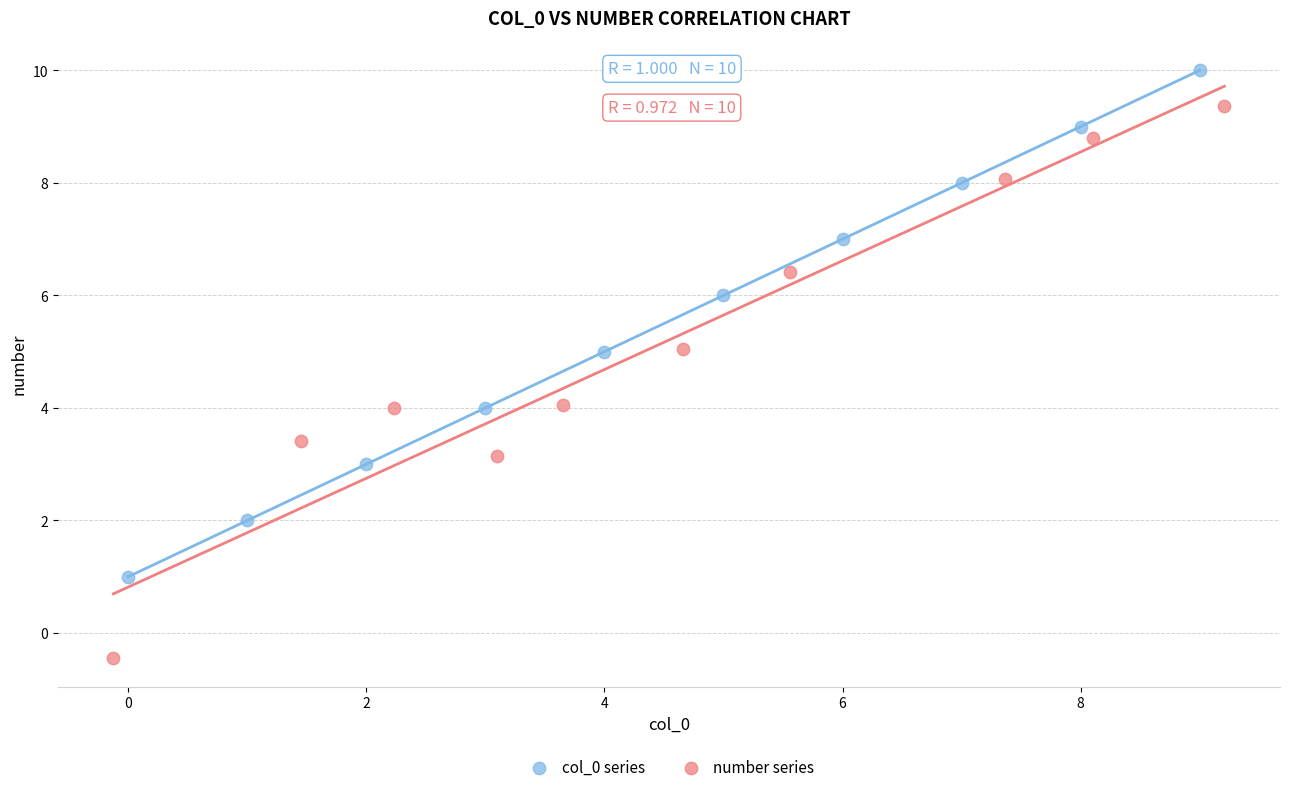

Which series has the widest spread of Y values?

number series